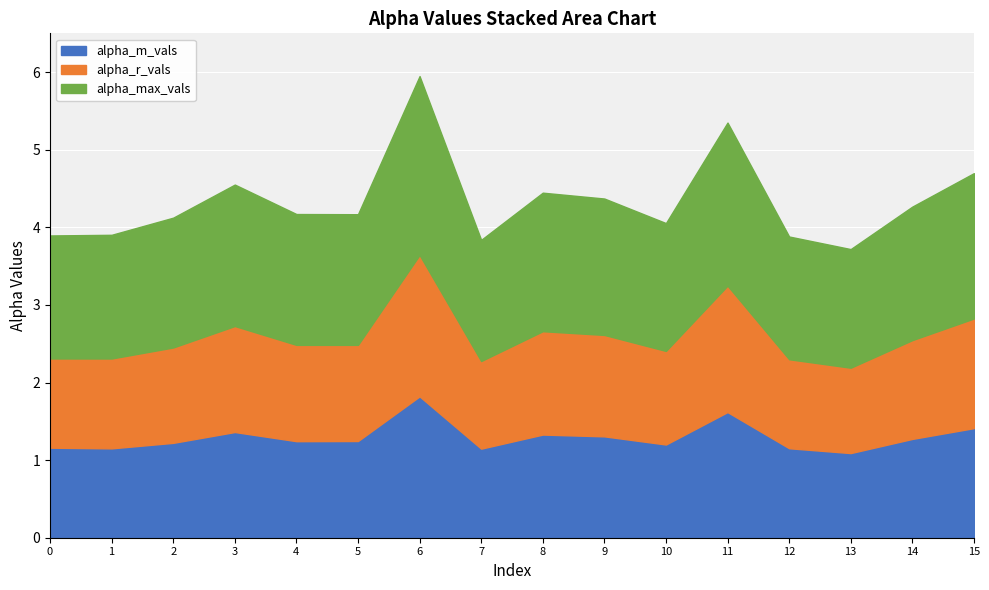

True or false: alpha_r_vals has more than 0 points higher than both neighbors.

True